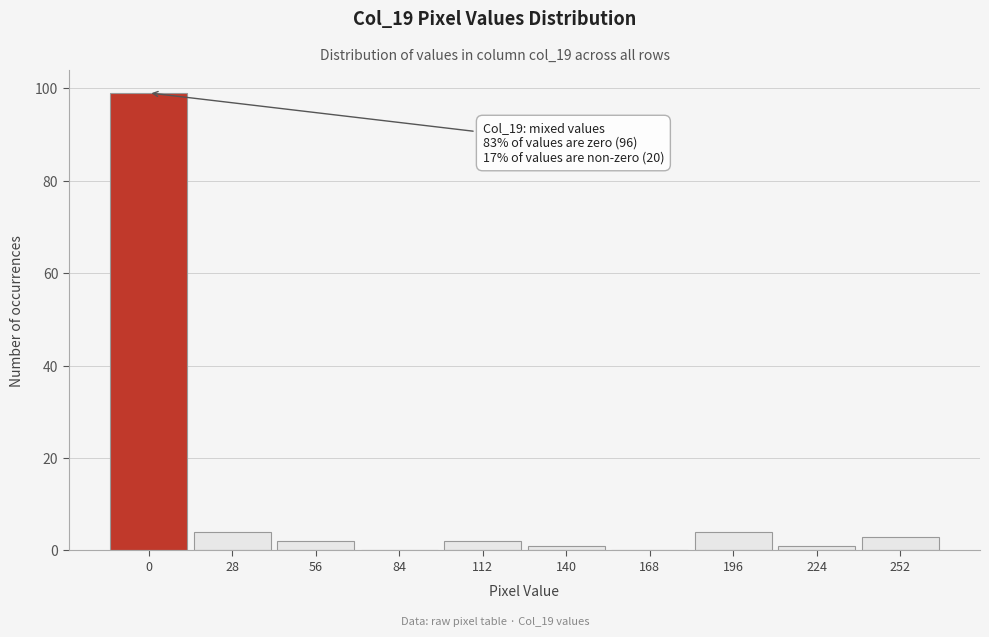

Reading right to left, what are all the values shown in this chart?

252=3	224=1	196=4	168=0	140=1	112=2	84=0	56=2	28=4	0=99